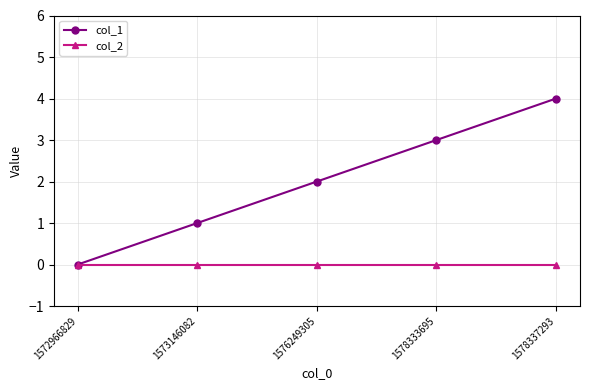

What is the value of the col_1 point at the 5th from the left?

4